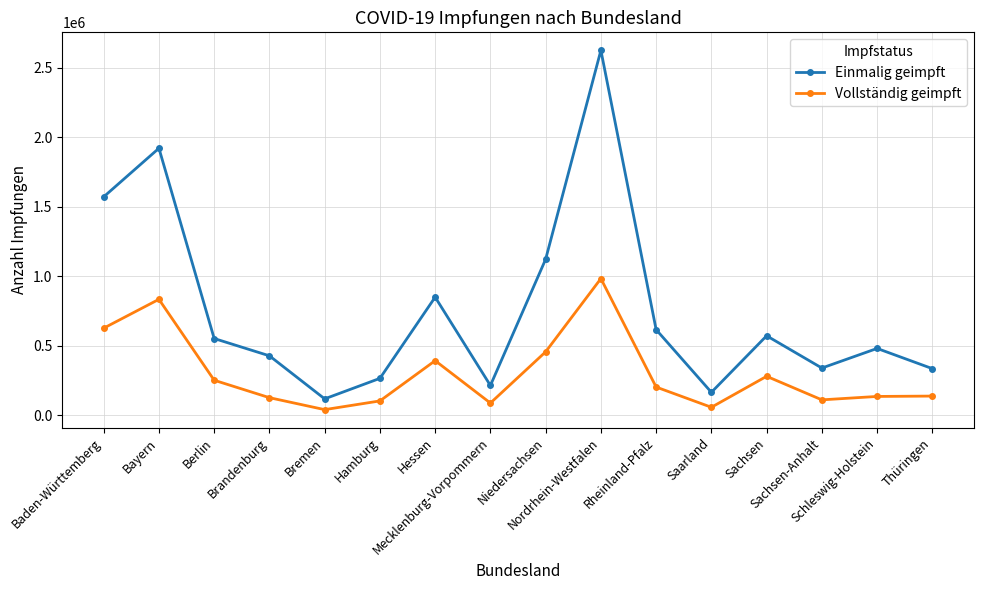

Is the value of Einmalig geimpft at Saarland greater than the value of Vollständig geimpft at Schleswig-Holstein?

Yes